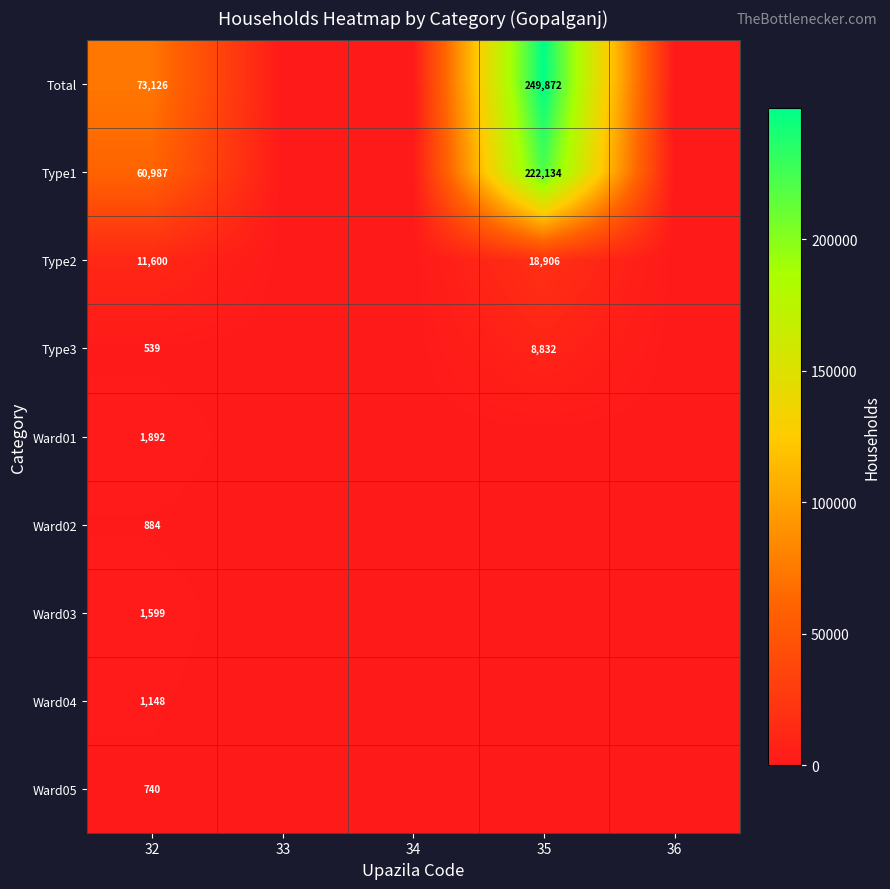

Is it true that Type2 equals 18906 at 35?

True